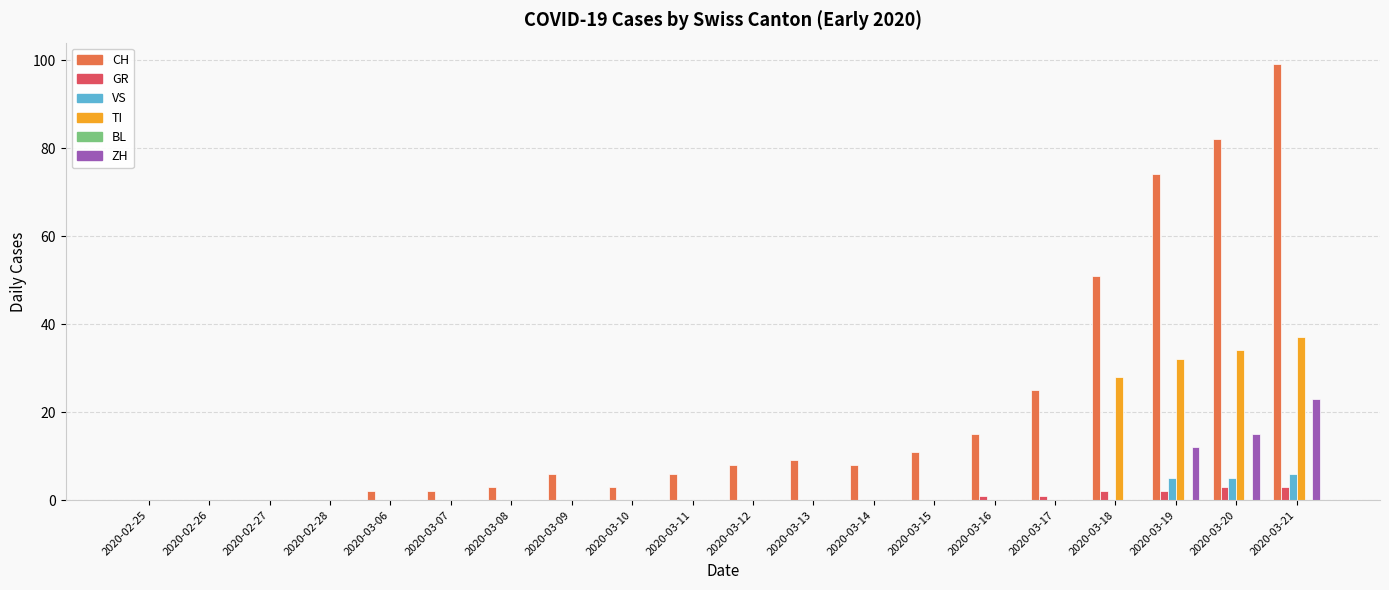

At which category does the chart reach its peak across all series?

2020-03-21